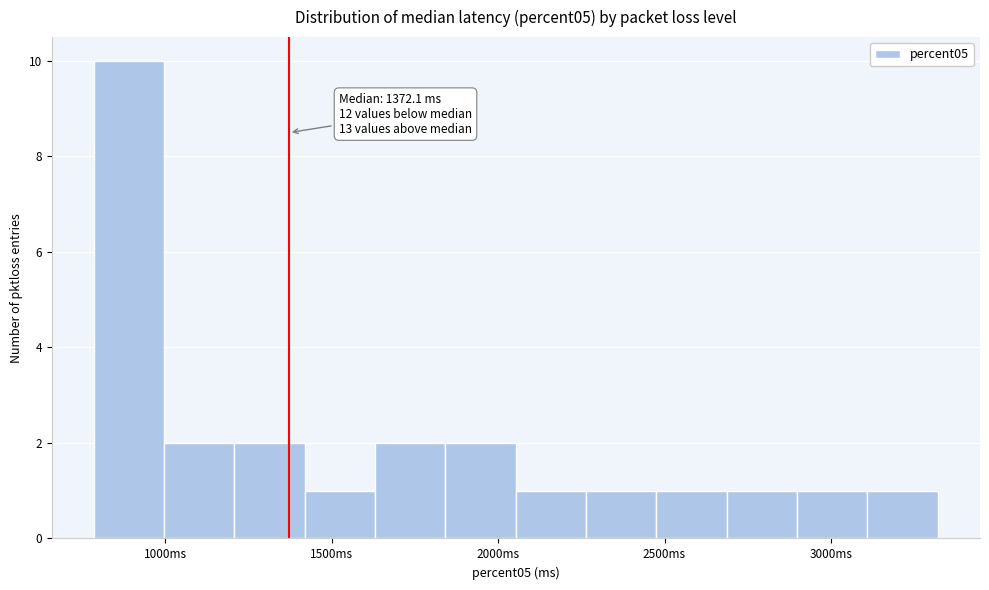

Over which range of the x-axis is the bar tallest?

800 to 1000